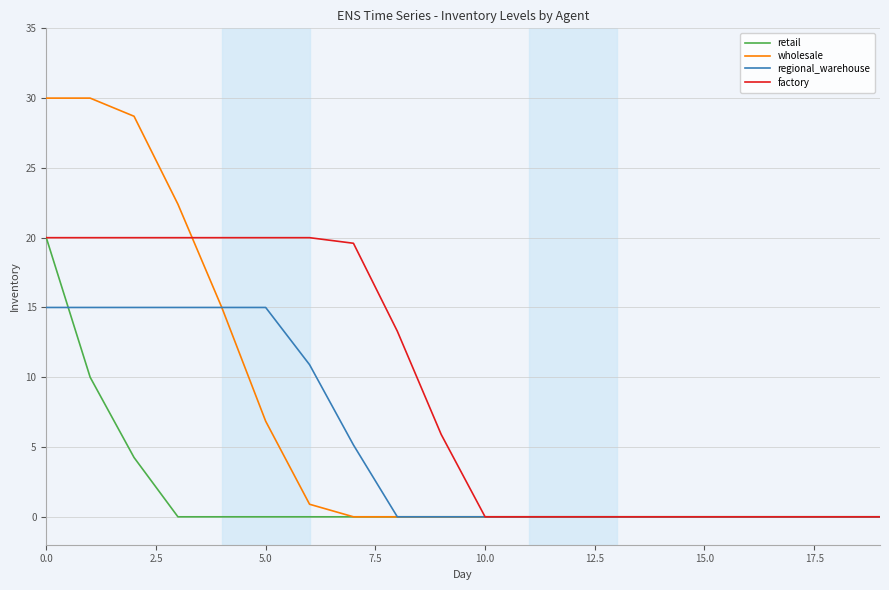

Which series has the largest total across all categories?

factory